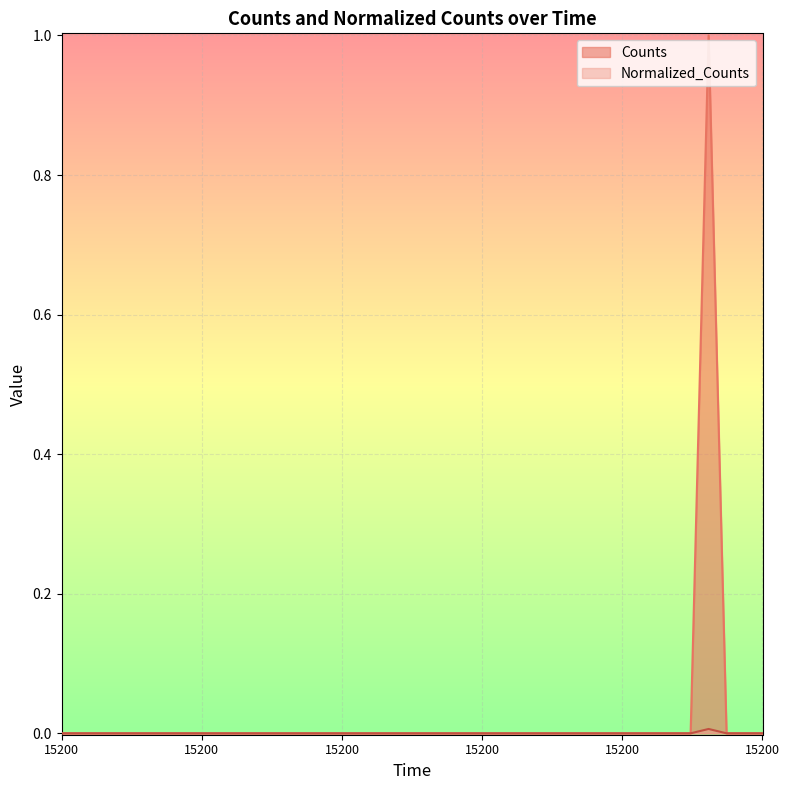

At 15200.0, list the series in order from largest to smallest.

Counts, Normalized_Counts